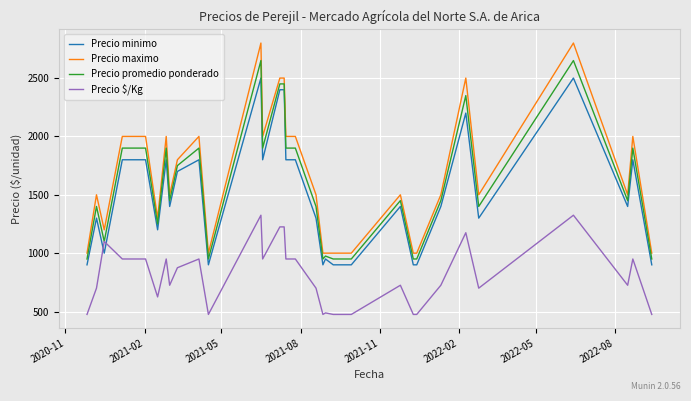

Which series has the widest spread of values?

Precio maximo